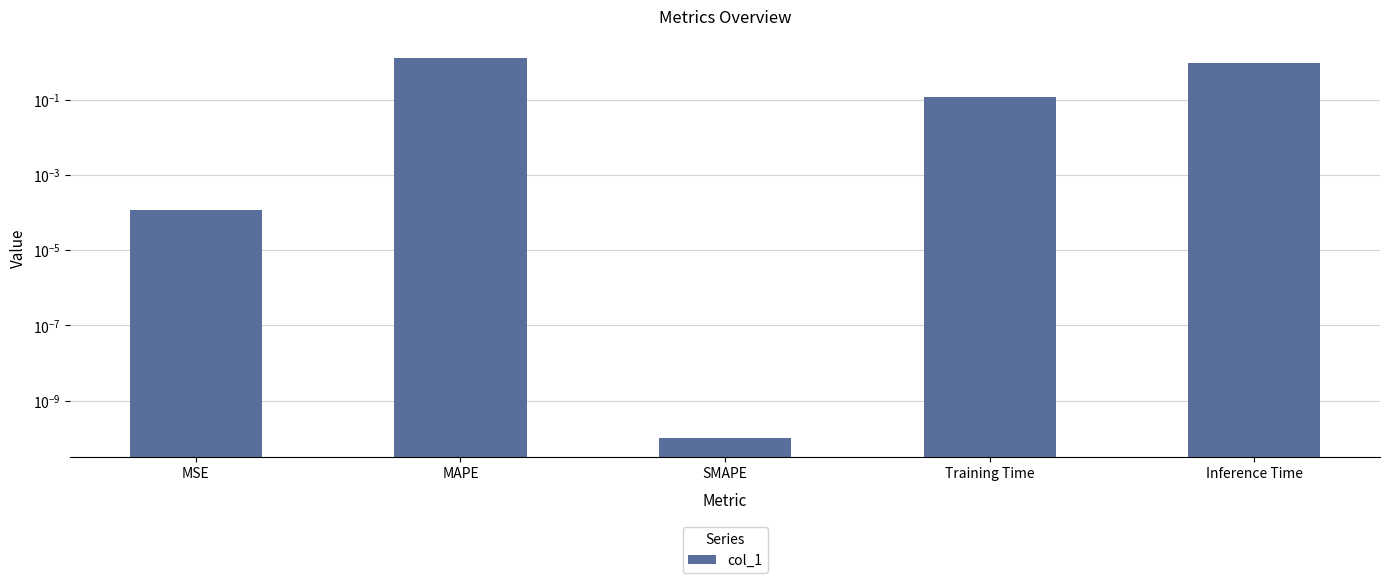

What is the greatest value displayed?

1.3